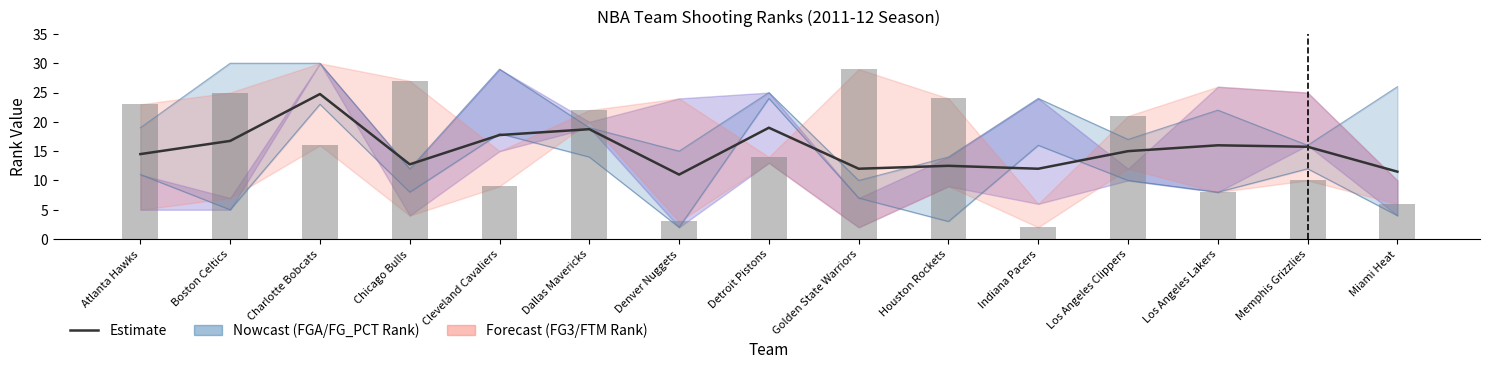

Does the chart contain any negative values?

No